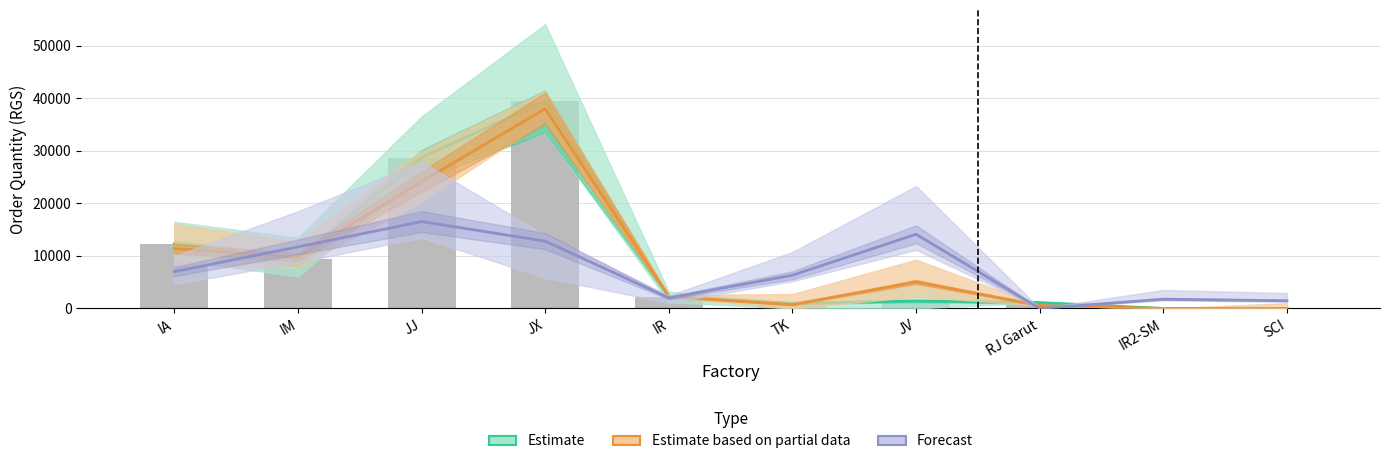

Reading left to right, transcribe all the data shown in this chart.

Estimate: 12300.0	9375.0	28725.0	39525.0	2250.0	975.0	1425.0	1125.0	0.0	0.0
Estimate based on partial data: 11400.0	9787.5	24150.0	38025.0	2287.5	712.5	5062.5	562.5	0.0	0.0
Forecast: 7015.6	11721.9	16540.6	12818.8	2000.0	6325.0	14125.0	0.0	1762.5	1462.5